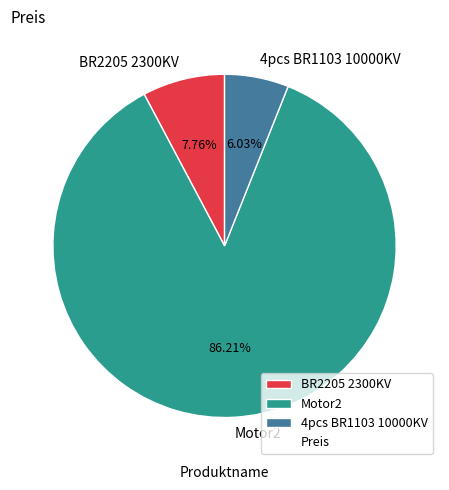

Count the number of slices in the pie.

3